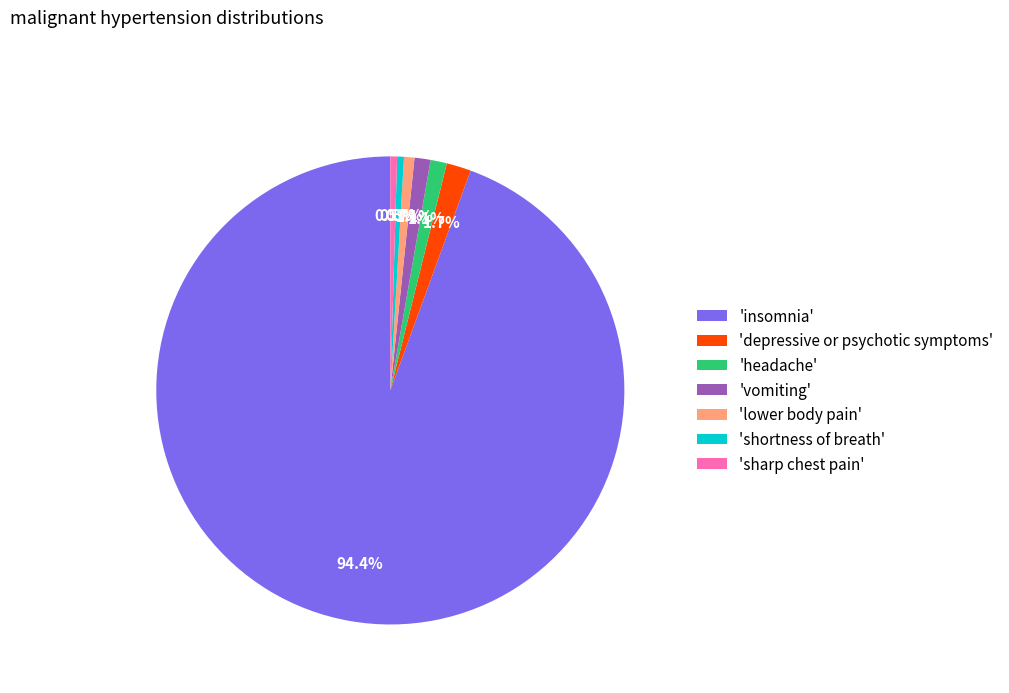

Which category has the biggest portion of the pie?

'insomnia'